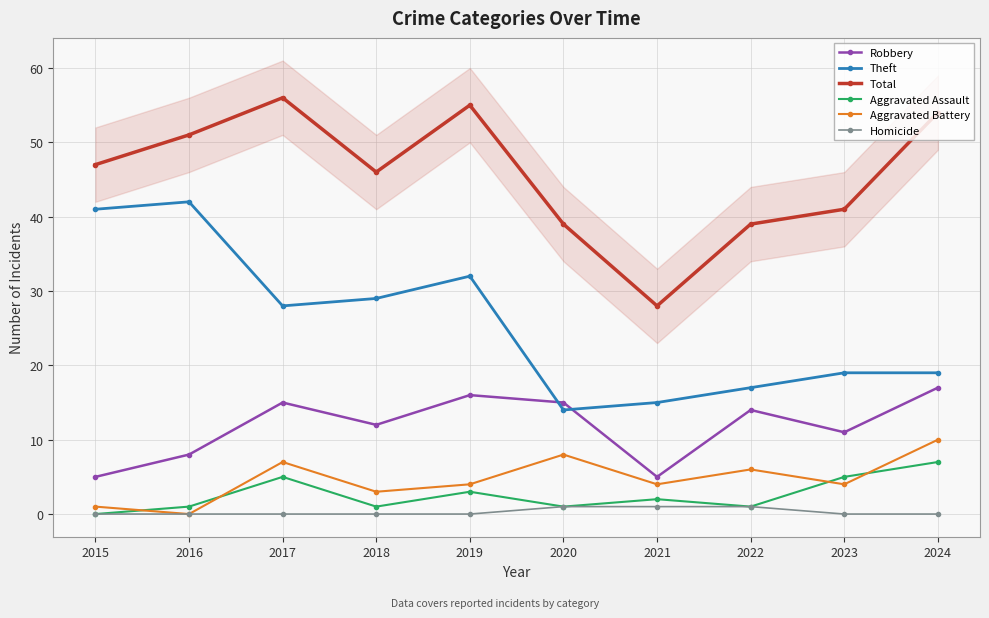

At which label does Aggravated Battery first exceed 4?

2017